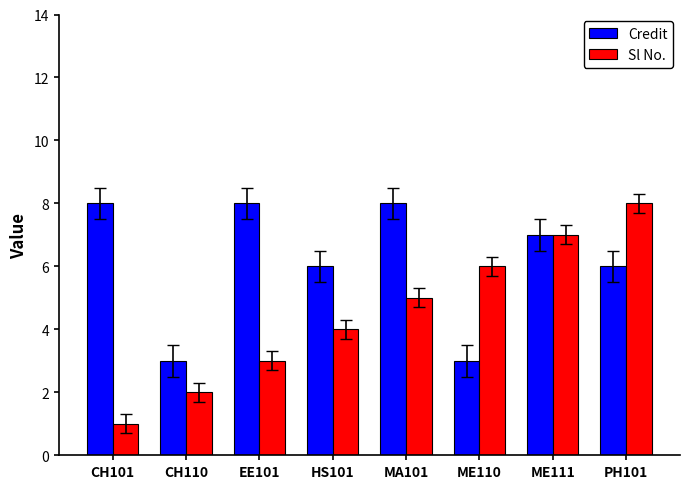

What is the average value of the Credit series?

6